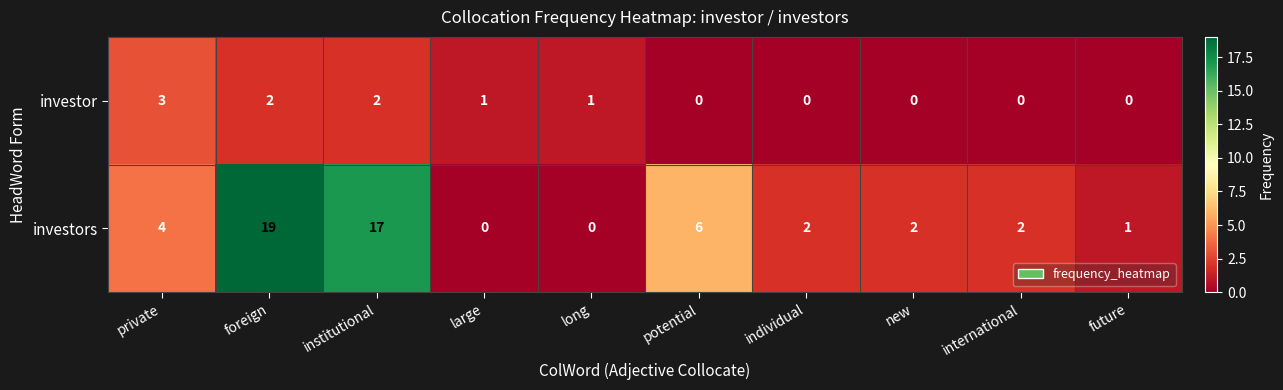

True or false: investor has a value of -2 at potential.

False